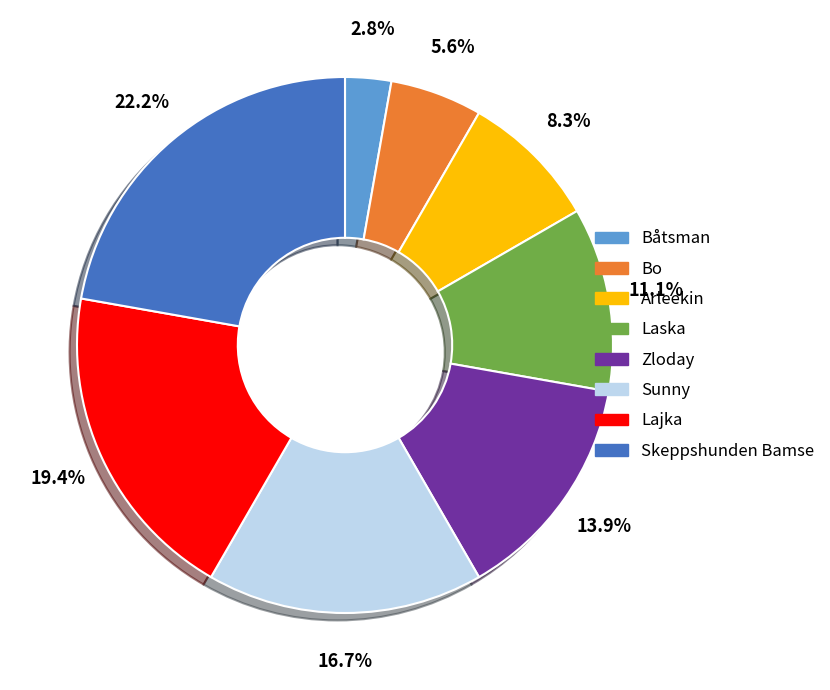

Do Båtsman and Zloday together represent more than half of the pie?

No